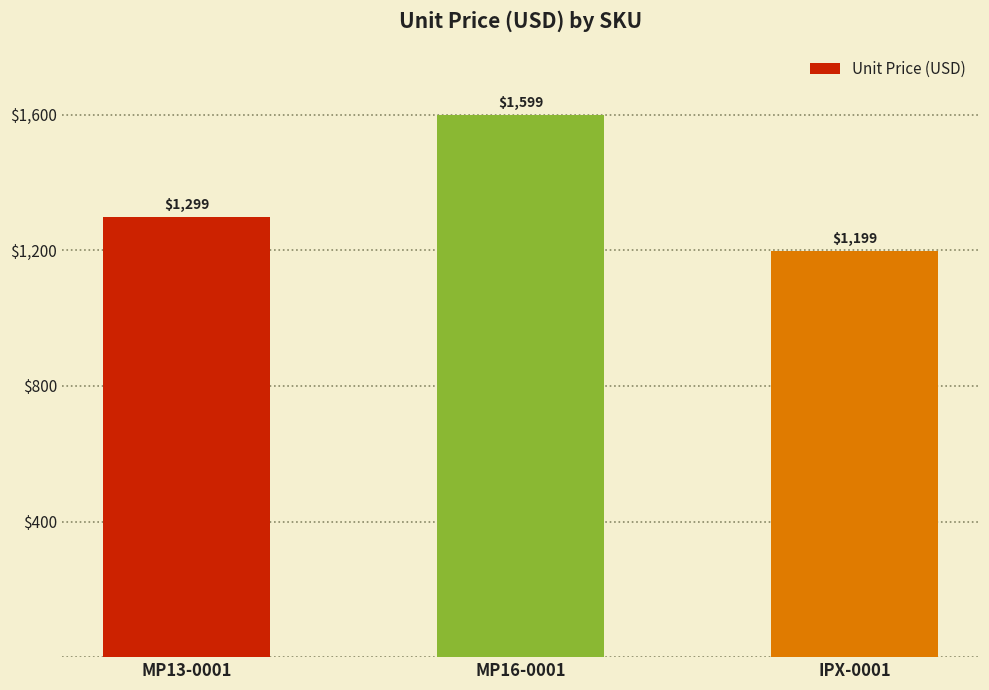

What is the sum of the values at MP13-0001 and MP16-0001?

2898